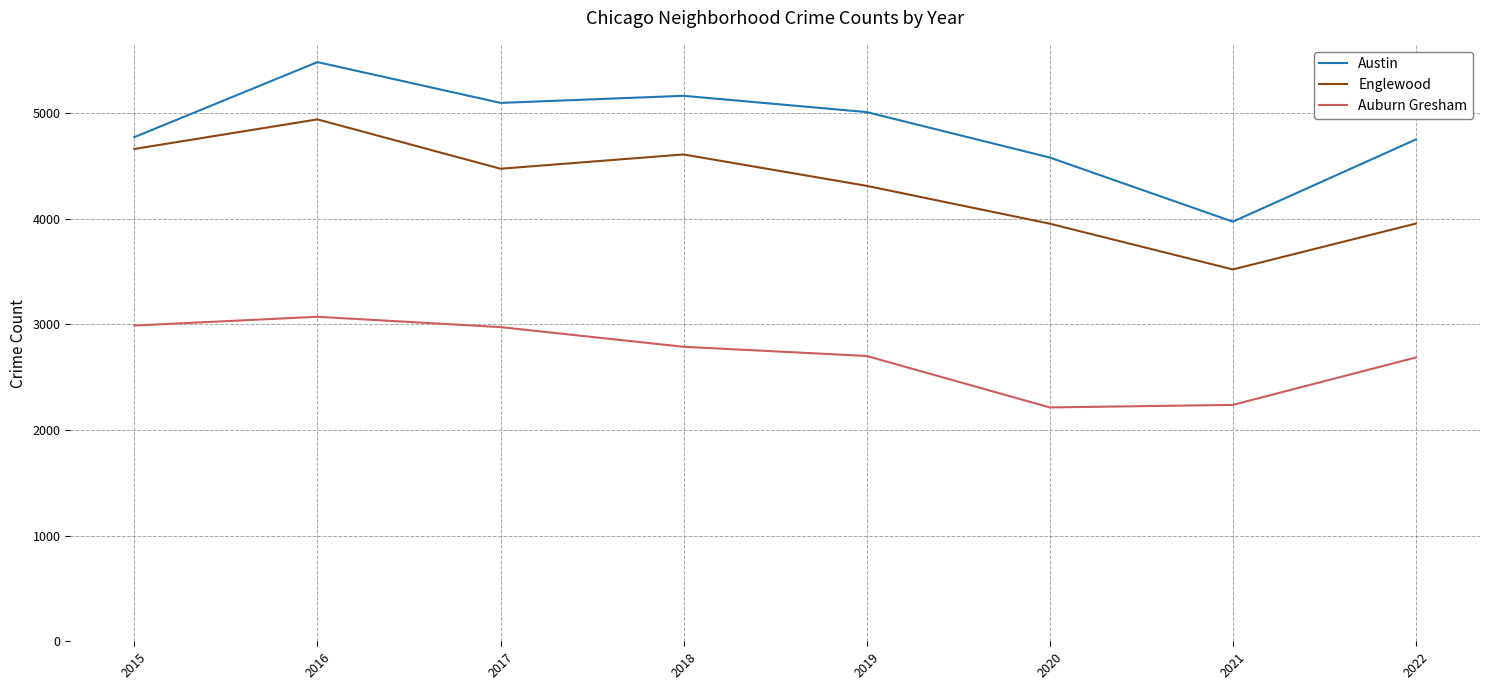

Between 2018 and 2022, which series saw the biggest shift?

Englewood